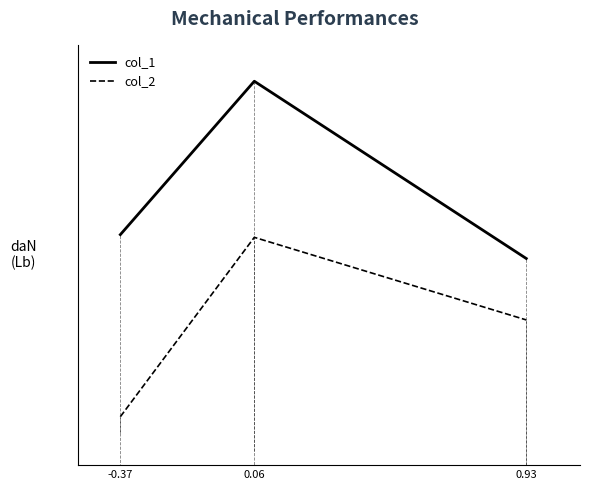

Is this an area chart (filled region under the line)?

No